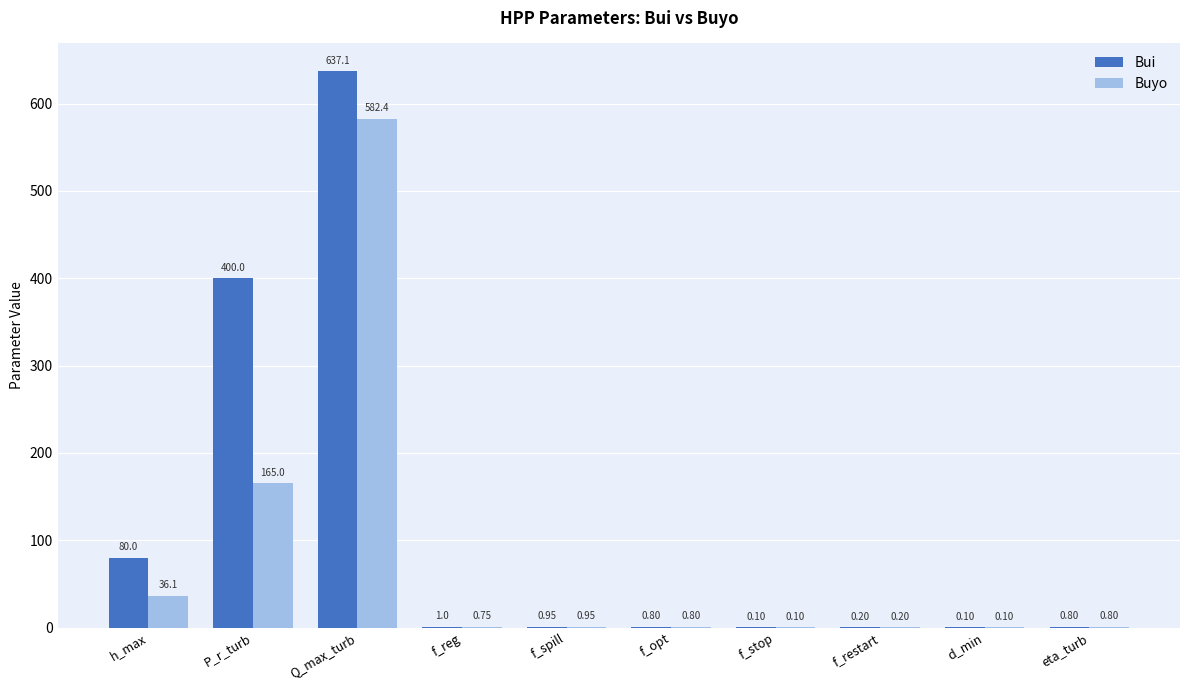

Where is Bui nearest to the value 318?

P_r_turb